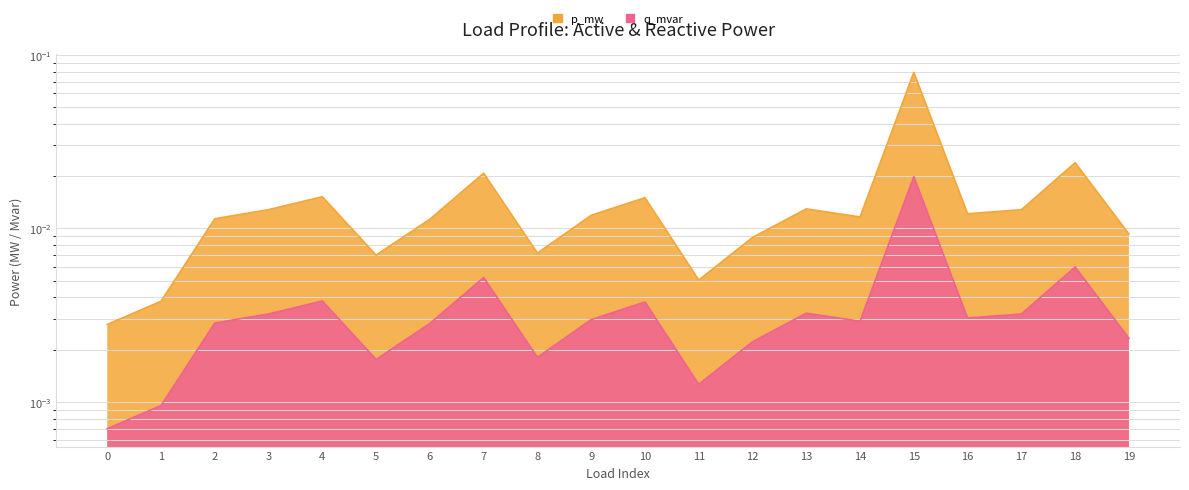

How many distinct data groups are displayed?

2